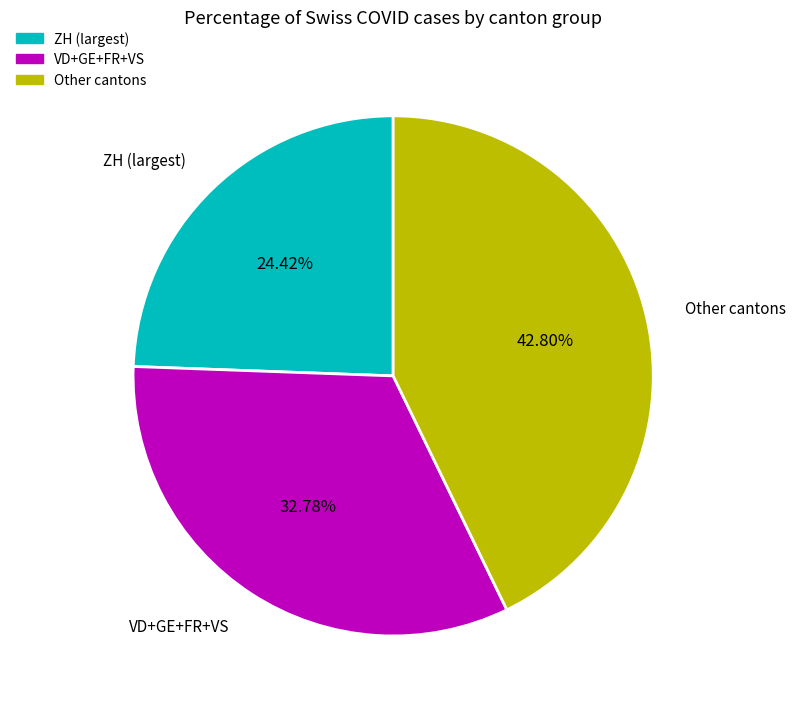

Count the number of slices in the pie.

3